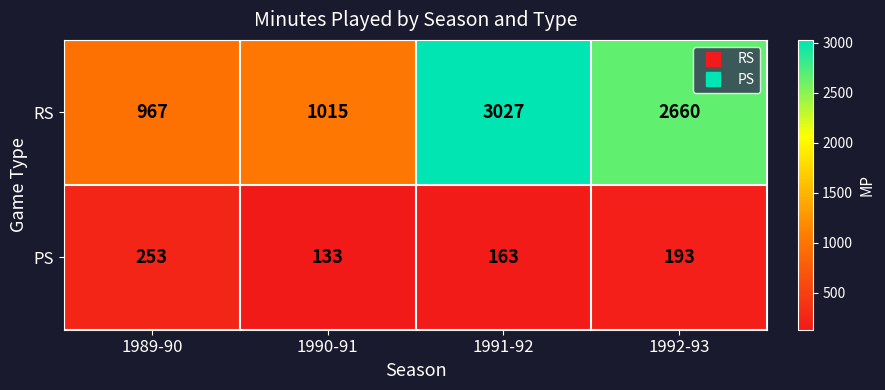

What is the total value across all series at 1992-93?

2853